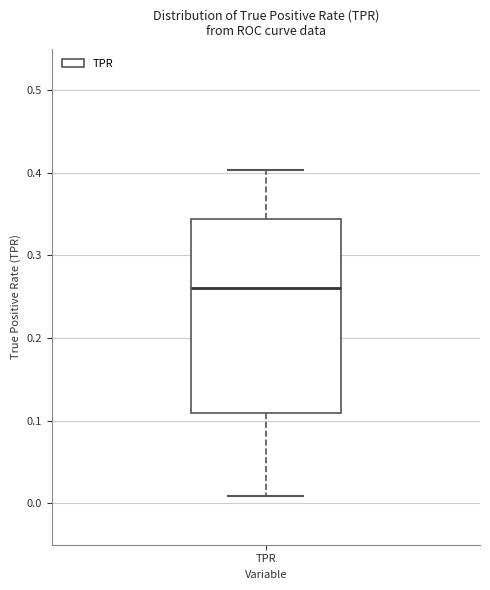

Transcribe this box plot: give where the median line is, the range the box spans, and where the two whiskers end, as read against the y-axis. The values are not printed on the chart, so give them approximately, as read against the axis.

median 0.26, box 0.11 to 0.34, whiskers 0.01 to 0.40